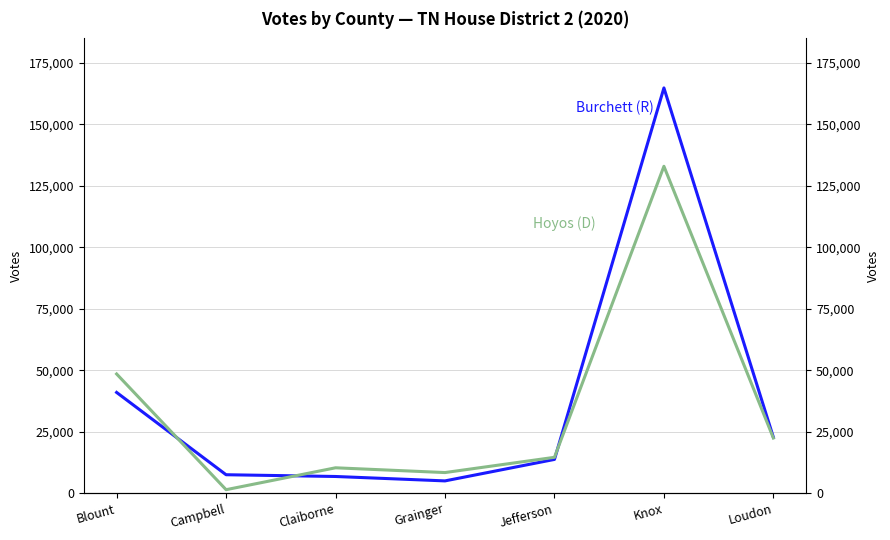

Where is Hoyos (D) nearest to the value 67177?

Blount